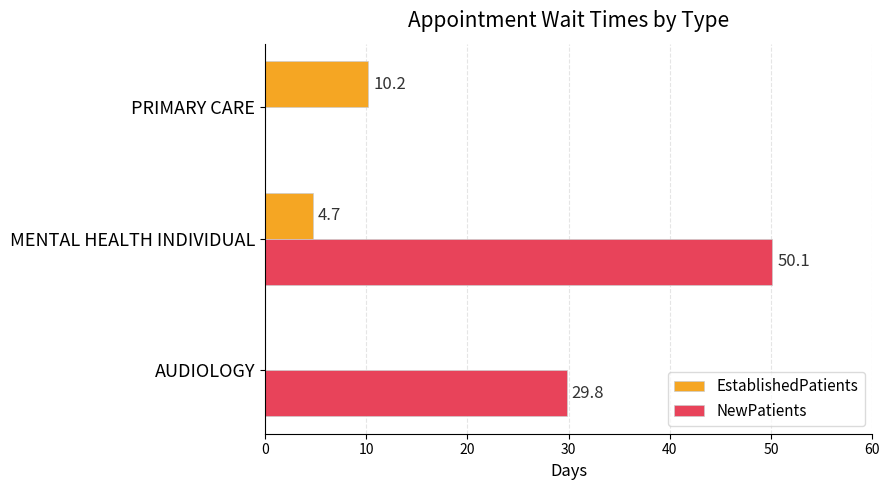

What is the sum of all NewPatients values?

79.9